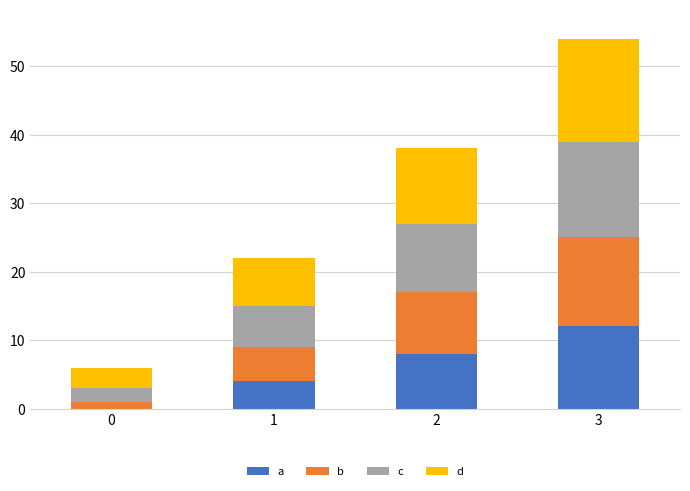

What is the highest value of the a series?

12